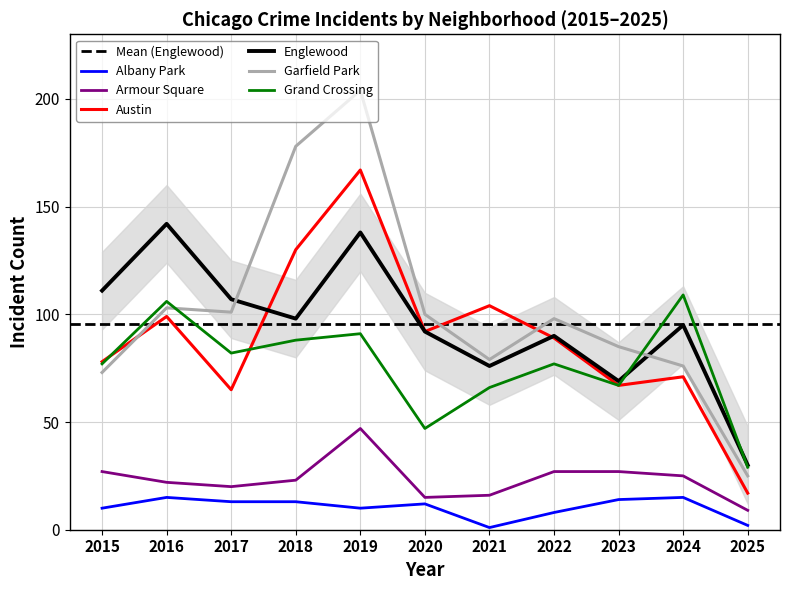

At which label does Grand Crossing reach its peak?

2024